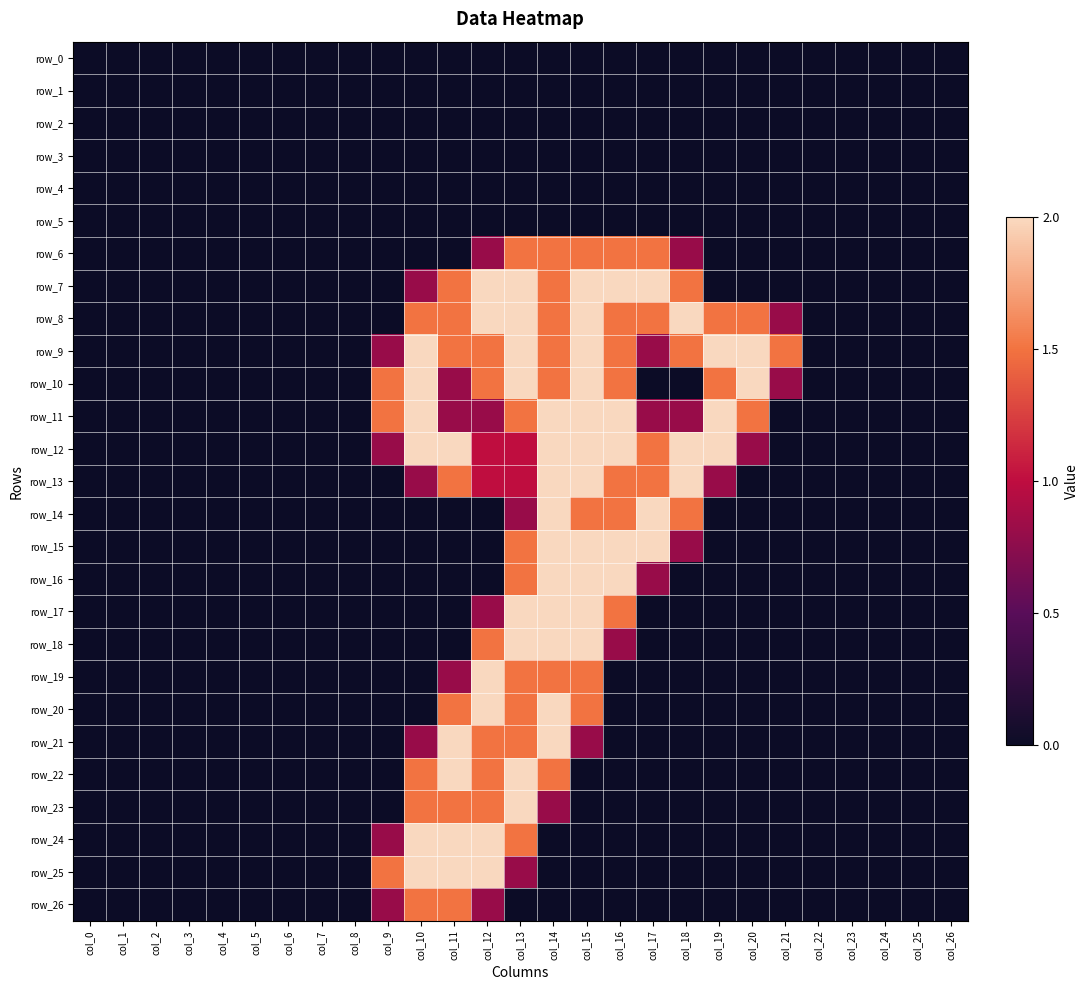

Reading left to right, list all the values displayed in this chart.

row_0: col_0=0.0	col_1=0.0	col_2=0.0	col_3=0.0	col_4=0.0	col_5=0.0	col_6=0.0	col_7=0.0	col_8=0.0	col_9=0.0	col_10=0.0	col_11=0.0	col_12=0.0	col_13=0.0	col_14=0.0	col_15=0.0	col_16=0.0	col_17=0.0	col_18=0.0	col_19=0.0	col_20=0.0	col_21=0.0	col_22=0.0	col_23=0.0	col_24=0.0	col_25=0.0	col_26=0.0
row_1: col_0=0.0	col_1=0.0	col_2=0.0	col_3=0.0	col_4=0.0	col_5=0.0	col_6=0.0	col_7=0.0	col_8=0.0	col_9=0.0	col_10=0.0	col_11=0.0	col_12=0.0	col_13=0.0	col_14=0.0	col_15=0.0	col_16=0.0	col_17=0.0	col_18=0.0	col_19=0.0	col_20=0.0	col_21=0.0	col_22=0.0	col_23=0.0	col_24=0.0	col_25=0.0	col_26=0.0
row_2: col_0=0.0	col_1=0.0	col_2=0.0	col_3=0.0	col_4=0.0	col_5=0.0	col_6=0.0	col_7=0.0	col_8=0.0	col_9=0.0	col_10=0.0	col_11=0.0	col_12=0.0	col_13=0.0	col_14=0.0	col_15=0.0	col_16=0.0	col_17=0.0	col_18=0.0	col_19=0.0	col_20=0.0	col_21=0.0	col_22=0.0	col_23=0.0	col_24=0.0	col_25=0.0	col_26=0.0
row_3: col_0=0.0	col_1=0.0	col_2=0.0	col_3=0.0	col_4=0.0	col_5=0.0	col_6=0.0	col_7=0.0	col_8=0.0	col_9=0.0	col_10=0.0	col_11=0.0	col_12=0.0	col_13=0.0	col_14=0.0	col_15=0.0	col_16=0.0	col_17=0.0	col_18=0.0	col_19=0.0	col_20=0.0	col_21=0.0	col_22=0.0	col_23=0.0	col_24=0.0	col_25=0.0	col_26=0.0
row_4: col_0=0.0	col_1=0.0	col_2=0.0	col_3=0.0	col_4=0.0	col_5=0.0	col_6=0.0	col_7=0.0	col_8=0.0	col_9=0.0	col_10=0.0	col_11=0.0	col_12=0.0	col_13=0.0	col_14=0.0	col_15=0.0	col_16=0.0	col_17=0.0	col_18=0.0	col_19=0.0	col_20=0.0	col_21=0.0	col_22=0.0	col_23=0.0	col_24=0.0	col_25=0.0	col_26=0.0
row_5: col_0=0.0	col_1=0.0	col_2=0.0	col_3=0.0	col_4=0.0	col_5=0.0	col_6=0.0	col_7=0.0	col_8=0.0	col_9=0.0	col_10=0.0	col_11=0.0	col_12=0.0	col_13=0.0	col_14=0.0	col_15=0.0	col_16=0.0	col_17=0.0	col_18=0.0	col_19=0.0	col_20=0.0	col_21=0.0	col_22=0.0	col_23=0.0	col_24=0.0	col_25=0.0	col_26=0.0
row_6: col_0=0.0	col_1=0.0	col_2=0.0	col_3=0.0	col_4=0.0	col_5=0.0	col_6=0.0	col_7=0.0	col_8=0.0	col_9=0.0	col_10=0.0	col_11=0.0	col_12=0.8	col_13=1.5	col_14=1.5	col_15=1.5	col_16=1.5	col_17=1.5	col_18=0.8	col_19=0.0	col_20=0.0	col_21=0.0	col_22=0.0	col_23=0.0	col_24=0.0	col_25=0.0	col_26=0.0
row_7: col_0=0.0	col_1=0.0	col_2=0.0	col_3=0.0	col_4=0.0	col_5=0.0	col_6=0.0	col_7=0.0	col_8=0.0	col_9=0.0	col_10=0.8	col_11=1.5	col_12=2.0	col_13=2.0	col_14=1.5	col_15=2.0	col_16=2.0	col_17=2.0	col_18=1.5	col_19=0.0	col_20=0.0	col_21=0.0	col_22=0.0	col_23=0.0	col_24=0.0	col_25=0.0	col_26=0.0
row_8: col_0=0.0	col_1=0.0	col_2=0.0	col_3=0.0	col_4=0.0	col_5=0.0	col_6=0.0	col_7=0.0	col_8=0.0	col_9=0.0	col_10=1.5	col_11=1.5	col_12=2.0	col_13=2.0	col_14=1.5	col_15=2.0	col_16=1.5	col_17=1.5	col_18=2.0	col_19=1.5	col_20=1.5	col_21=0.8	col_22=0.0	col_23=0.0	col_24=0.0	col_25=0.0	col_26=0.0
row_9: col_0=0.0	col_1=0.0	col_2=0.0	col_3=0.0	col_4=0.0	col_5=0.0	col_6=0.0	col_7=0.0	col_8=0.0	col_9=0.8	col_10=2.0	col_11=1.5	col_12=1.5	col_13=2.0	col_14=1.5	col_15=2.0	col_16=1.5	col_17=0.8	col_18=1.5	col_19=2.0	col_20=2.0	col_21=1.5	col_22=0.0	col_23=0.0	col_24=0.0	col_25=0.0	col_26=0.0
row_10: col_0=0.0	col_1=0.0	col_2=0.0	col_3=0.0	col_4=0.0	col_5=0.0	col_6=0.0	col_7=0.0	col_8=0.0	col_9=1.5	col_10=2.0	col_11=0.8	col_12=1.5	col_13=2.0	col_14=1.5	col_15=2.0	col_16=1.5	col_17=0.0	col_18=0.0	col_19=1.5	col_20=2.0	col_21=0.8	col_22=0.0	col_23=0.0	col_24=0.0	col_25=0.0	col_26=0.0
row_11: col_0=0.0	col_1=0.0	col_2=0.0	col_3=0.0	col_4=0.0	col_5=0.0	col_6=0.0	col_7=0.0	col_8=0.0	col_9=1.5	col_10=2.0	col_11=0.8	col_12=0.8	col_13=1.5	col_14=2.0	col_15=2.0	col_16=2.0	col_17=0.8	col_18=0.8	col_19=2.0	col_20=1.5	col_21=0.0	col_22=0.0	col_23=0.0	col_24=0.0	col_25=0.0	col_26=0.0
row_12: col_0=0.0	col_1=0.0	col_2=0.0	col_3=0.0	col_4=0.0	col_5=0.0	col_6=0.0	col_7=0.0	col_8=0.0	col_9=0.8	col_10=2.0	col_11=2.0	col_12=1.0	col_13=1.0	col_14=2.0	col_15=2.0	col_16=2.0	col_17=1.5	col_18=2.0	col_19=2.0	col_20=0.8	col_21=0.0	col_22=0.0	col_23=0.0	col_24=0.0	col_25=0.0	col_26=0.0
row_13: col_0=0.0	col_1=0.0	col_2=0.0	col_3=0.0	col_4=0.0	col_5=0.0	col_6=0.0	col_7=0.0	col_8=0.0	col_9=0.0	col_10=0.8	col_11=1.5	col_12=1.0	col_13=1.0	col_14=2.0	col_15=2.0	col_16=1.5	col_17=1.5	col_18=2.0	col_19=0.8	col_20=0.0	col_21=0.0	col_22=0.0	col_23=0.0	col_24=0.0	col_25=0.0	col_26=0.0
row_14: col_0=0.0	col_1=0.0	col_2=0.0	col_3=0.0	col_4=0.0	col_5=0.0	col_6=0.0	col_7=0.0	col_8=0.0	col_9=0.0	col_10=0.0	col_11=0.0	col_12=0.0	col_13=0.8	col_14=2.0	col_15=1.5	col_16=1.5	col_17=2.0	col_18=1.5	col_19=0.0	col_20=0.0	col_21=0.0	col_22=0.0	col_23=0.0	col_24=0.0	col_25=0.0	col_26=0.0
row_15: col_0=0.0	col_1=0.0	col_2=0.0	col_3=0.0	col_4=0.0	col_5=0.0	col_6=0.0	col_7=0.0	col_8=0.0	col_9=0.0	col_10=0.0	col_11=0.0	col_12=0.0	col_13=1.5	col_14=2.0	col_15=2.0	col_16=2.0	col_17=2.0	col_18=0.8	col_19=0.0	col_20=0.0	col_21=0.0	col_22=0.0	col_23=0.0	col_24=0.0	col_25=0.0	col_26=0.0
row_16: col_0=0.0	col_1=0.0	col_2=0.0	col_3=0.0	col_4=0.0	col_5=0.0	col_6=0.0	col_7=0.0	col_8=0.0	col_9=0.0	col_10=0.0	col_11=0.0	col_12=0.0	col_13=1.5	col_14=2.0	col_15=2.0	col_16=2.0	col_17=0.8	col_18=0.0	col_19=0.0	col_20=0.0	col_21=0.0	col_22=0.0	col_23=0.0	col_24=0.0	col_25=0.0	col_26=0.0
row_17: col_0=0.0	col_1=0.0	col_2=0.0	col_3=0.0	col_4=0.0	col_5=0.0	col_6=0.0	col_7=0.0	col_8=0.0	col_9=0.0	col_10=0.0	col_11=0.0	col_12=0.8	col_13=2.0	col_14=2.0	col_15=2.0	col_16=1.5	col_17=0.0	col_18=0.0	col_19=0.0	col_20=0.0	col_21=0.0	col_22=0.0	col_23=0.0	col_24=0.0	col_25=0.0	col_26=0.0
row_18: col_0=0.0	col_1=0.0	col_2=0.0	col_3=0.0	col_4=0.0	col_5=0.0	col_6=0.0	col_7=0.0	col_8=0.0	col_9=0.0	col_10=0.0	col_11=0.0	col_12=1.5	col_13=2.0	col_14=2.0	col_15=2.0	col_16=0.8	col_17=0.0	col_18=0.0	col_19=0.0	col_20=0.0	col_21=0.0	col_22=0.0	col_23=0.0	col_24=0.0	col_25=0.0	col_26=0.0
row_19: col_0=0.0	col_1=0.0	col_2=0.0	col_3=0.0	col_4=0.0	col_5=0.0	col_6=0.0	col_7=0.0	col_8=0.0	col_9=0.0	col_10=0.0	col_11=0.8	col_12=2.0	col_13=1.5	col_14=1.5	col_15=1.5	col_16=0.0	col_17=0.0	col_18=0.0	col_19=0.0	col_20=0.0	col_21=0.0	col_22=0.0	col_23=0.0	col_24=0.0	col_25=0.0	col_26=0.0
row_20: col_0=0.0	col_1=0.0	col_2=0.0	col_3=0.0	col_4=0.0	col_5=0.0	col_6=0.0	col_7=0.0	col_8=0.0	col_9=0.0	col_10=0.0	col_11=1.5	col_12=2.0	col_13=1.5	col_14=2.0	col_15=1.5	col_16=0.0	col_17=0.0	col_18=0.0	col_19=0.0	col_20=0.0	col_21=0.0	col_22=0.0	col_23=0.0	col_24=0.0	col_25=0.0	col_26=0.0
row_21: col_0=0.0	col_1=0.0	col_2=0.0	col_3=0.0	col_4=0.0	col_5=0.0	col_6=0.0	col_7=0.0	col_8=0.0	col_9=0.0	col_10=0.8	col_11=2.0	col_12=1.5	col_13=1.5	col_14=2.0	col_15=0.8	col_16=0.0	col_17=0.0	col_18=0.0	col_19=0.0	col_20=0.0	col_21=0.0	col_22=0.0	col_23=0.0	col_24=0.0	col_25=0.0	col_26=0.0
row_22: col_0=0.0	col_1=0.0	col_2=0.0	col_3=0.0	col_4=0.0	col_5=0.0	col_6=0.0	col_7=0.0	col_8=0.0	col_9=0.0	col_10=1.5	col_11=2.0	col_12=1.5	col_13=2.0	col_14=1.5	col_15=0.0	col_16=0.0	col_17=0.0	col_18=0.0	col_19=0.0	col_20=0.0	col_21=0.0	col_22=0.0	col_23=0.0	col_24=0.0	col_25=0.0	col_26=0.0
row_23: col_0=0.0	col_1=0.0	col_2=0.0	col_3=0.0	col_4=0.0	col_5=0.0	col_6=0.0	col_7=0.0	col_8=0.0	col_9=0.0	col_10=1.5	col_11=1.5	col_12=1.5	col_13=2.0	col_14=0.8	col_15=0.0	col_16=0.0	col_17=0.0	col_18=0.0	col_19=0.0	col_20=0.0	col_21=0.0	col_22=0.0	col_23=0.0	col_24=0.0	col_25=0.0	col_26=0.0
row_24: col_0=0.0	col_1=0.0	col_2=0.0	col_3=0.0	col_4=0.0	col_5=0.0	col_6=0.0	col_7=0.0	col_8=0.0	col_9=0.8	col_10=2.0	col_11=2.0	col_12=2.0	col_13=1.5	col_14=0.0	col_15=0.0	col_16=0.0	col_17=0.0	col_18=0.0	col_19=0.0	col_20=0.0	col_21=0.0	col_22=0.0	col_23=0.0	col_24=0.0	col_25=0.0	col_26=0.0
row_25: col_0=0.0	col_1=0.0	col_2=0.0	col_3=0.0	col_4=0.0	col_5=0.0	col_6=0.0	col_7=0.0	col_8=0.0	col_9=1.5	col_10=2.0	col_11=2.0	col_12=2.0	col_13=0.8	col_14=0.0	col_15=0.0	col_16=0.0	col_17=0.0	col_18=0.0	col_19=0.0	col_20=0.0	col_21=0.0	col_22=0.0	col_23=0.0	col_24=0.0	col_25=0.0	col_26=0.0
row_26: col_0=0.0	col_1=0.0	col_2=0.0	col_3=0.0	col_4=0.0	col_5=0.0	col_6=0.0	col_7=0.0	col_8=0.0	col_9=0.8	col_10=1.5	col_11=1.5	col_12=0.8	col_13=0.0	col_14=0.0	col_15=0.0	col_16=0.0	col_17=0.0	col_18=0.0	col_19=0.0	col_20=0.0	col_21=0.0	col_22=0.0	col_23=0.0	col_24=0.0	col_25=0.0	col_26=0.0